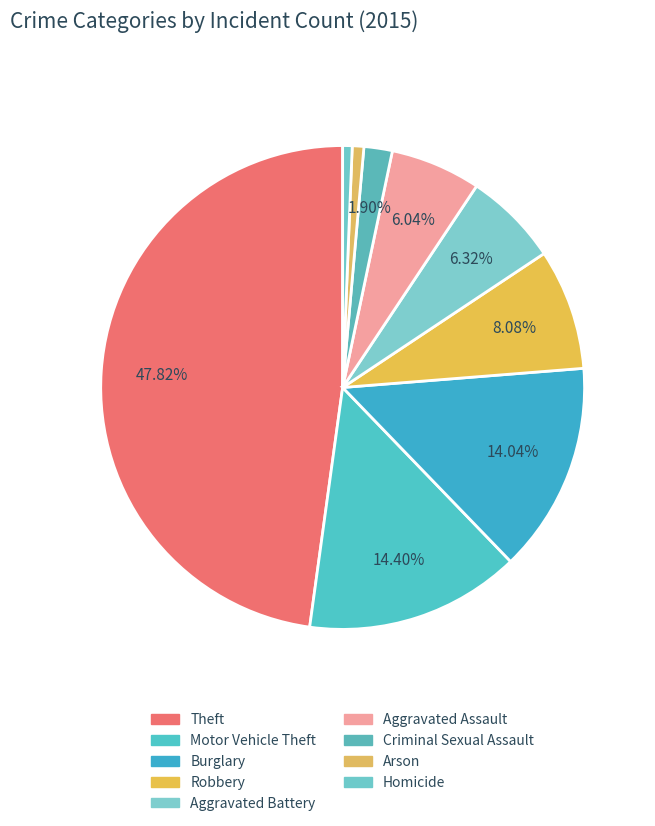

Count the number of slices in the pie.

9